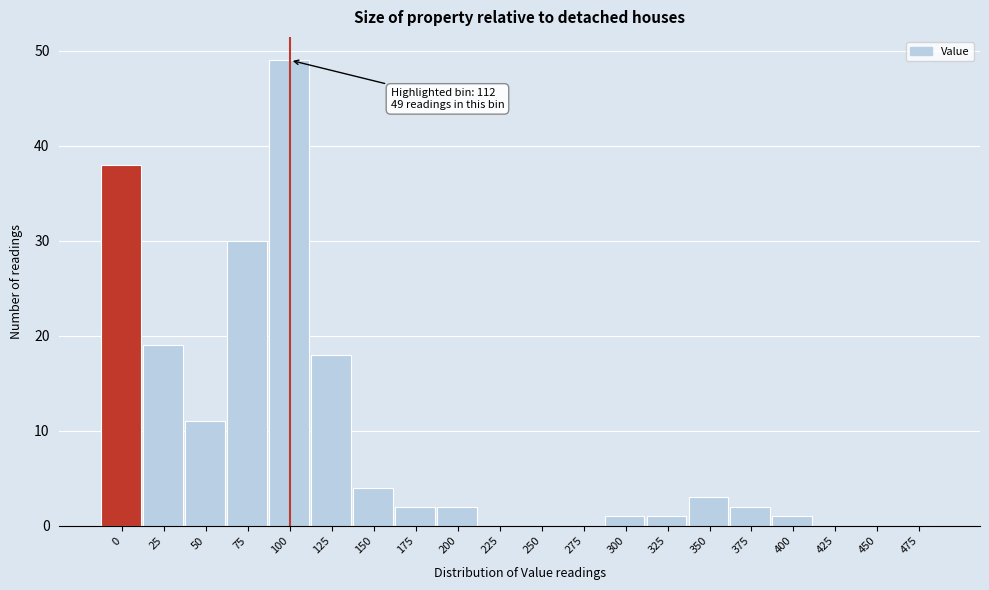

Reading right to left, extract all data points from this chart.

475=0	450=0	425=0	400=1	375=2	350=3	325=1	300=1	275=0	250=0	225=0	200=2	175=2	150=4	125=18	100=49	75=30	50=11	25=19	0=38